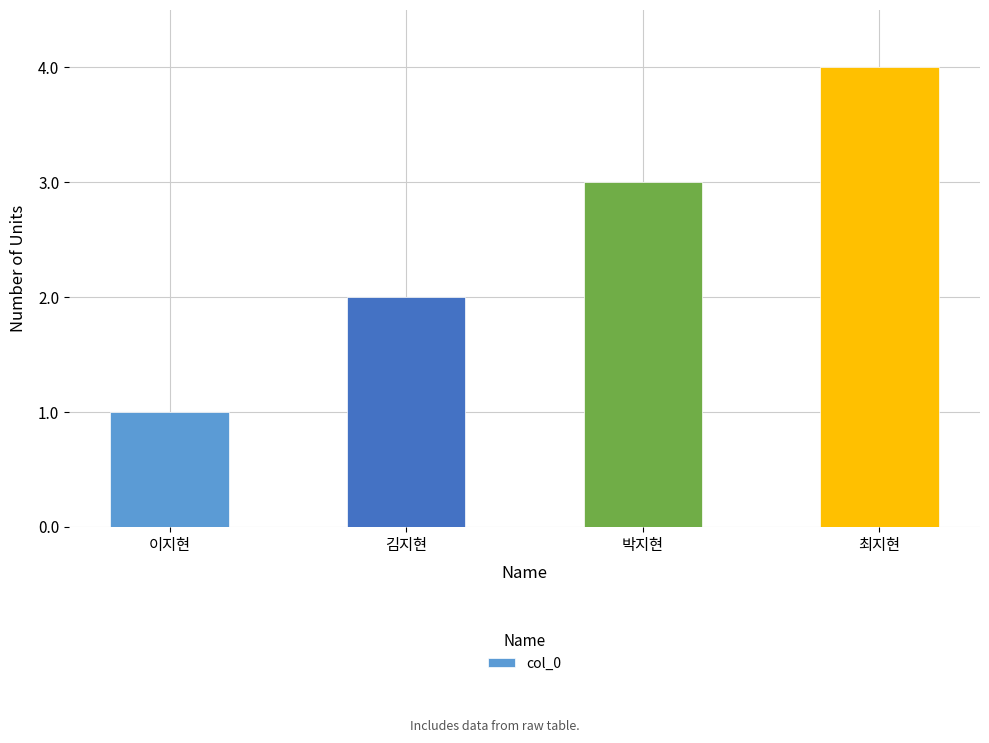

Count the number of categories in the chart.

4